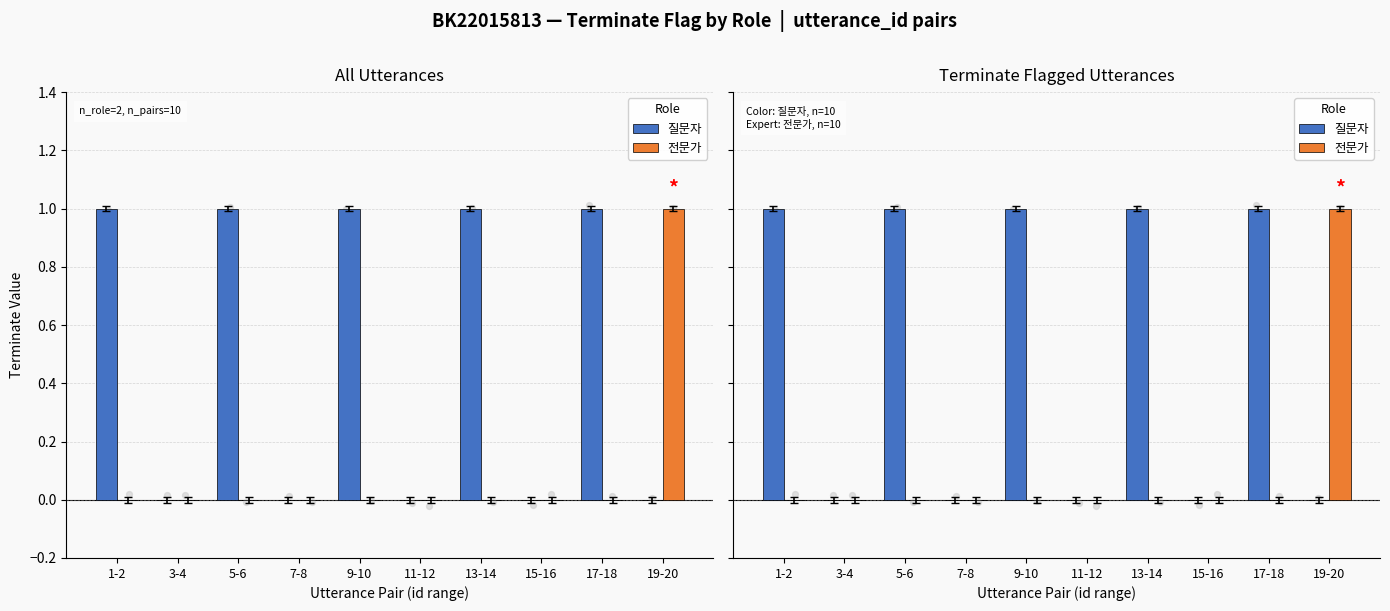

At how many categories does at least one series exceed 0?

6